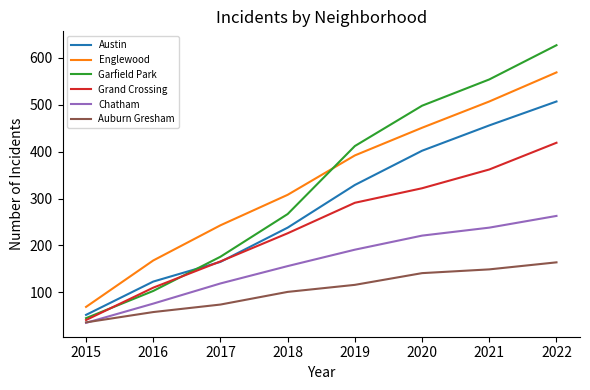

Which series has the widest spread of values?

Garfield Park